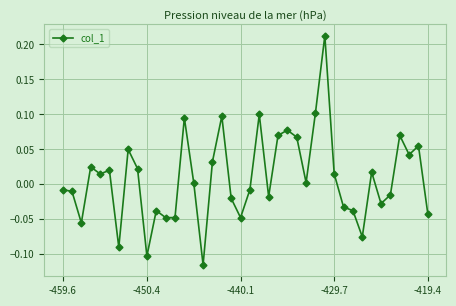

What is the difference between the maximum and minimum values?

0.3